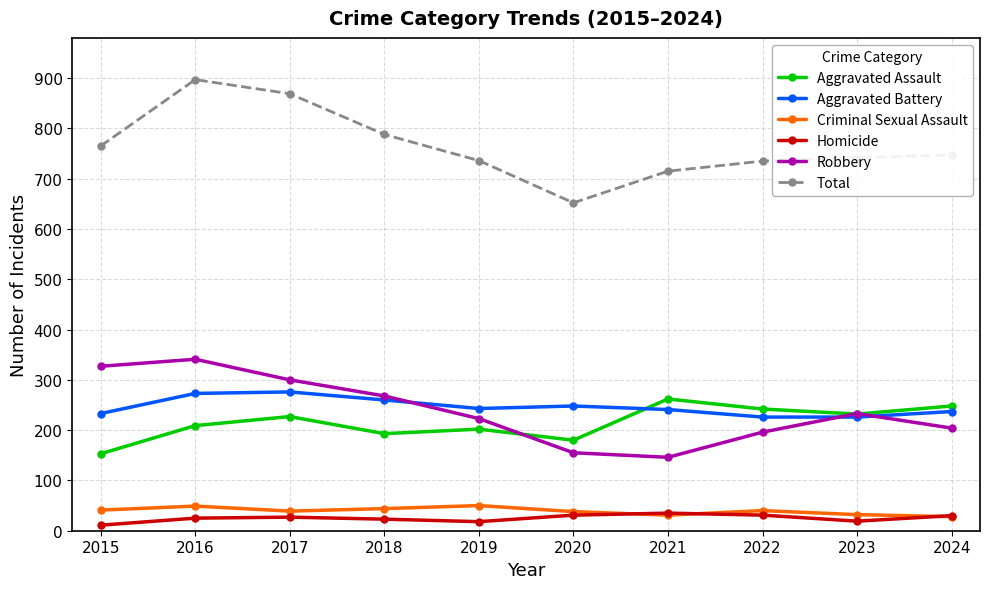

Does the chart display data point markers on the line(s)?

Yes